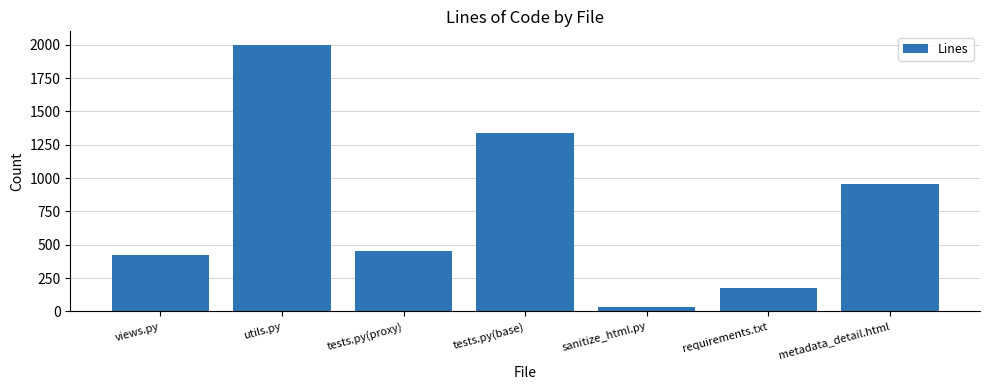

Rank the categories by value from lowest to highest.

sanitize_html.py, requirements.txt, views.py, tests.py(proxy), metadata_detail.html, tests.py(base), utils.py